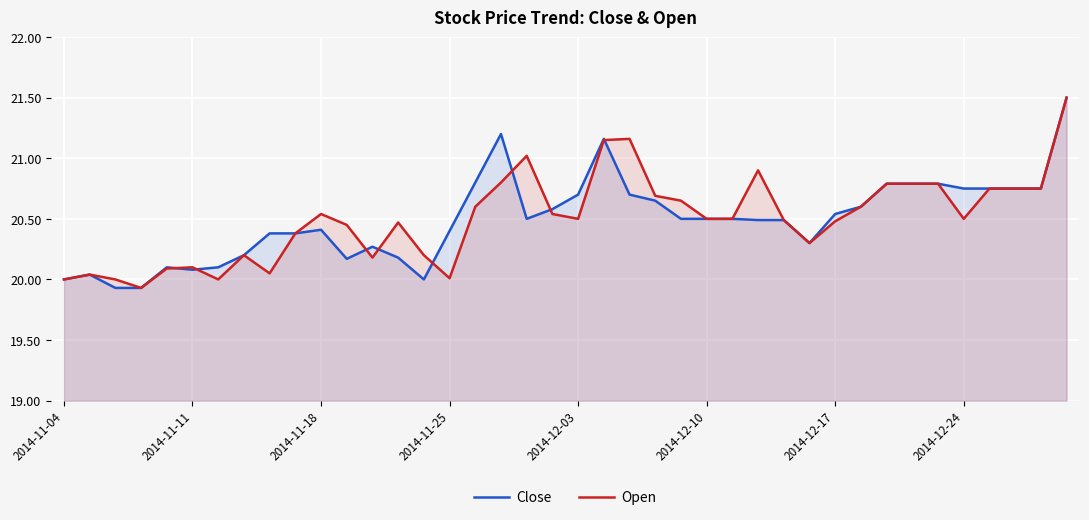

How many lines are shown in the chart?

2